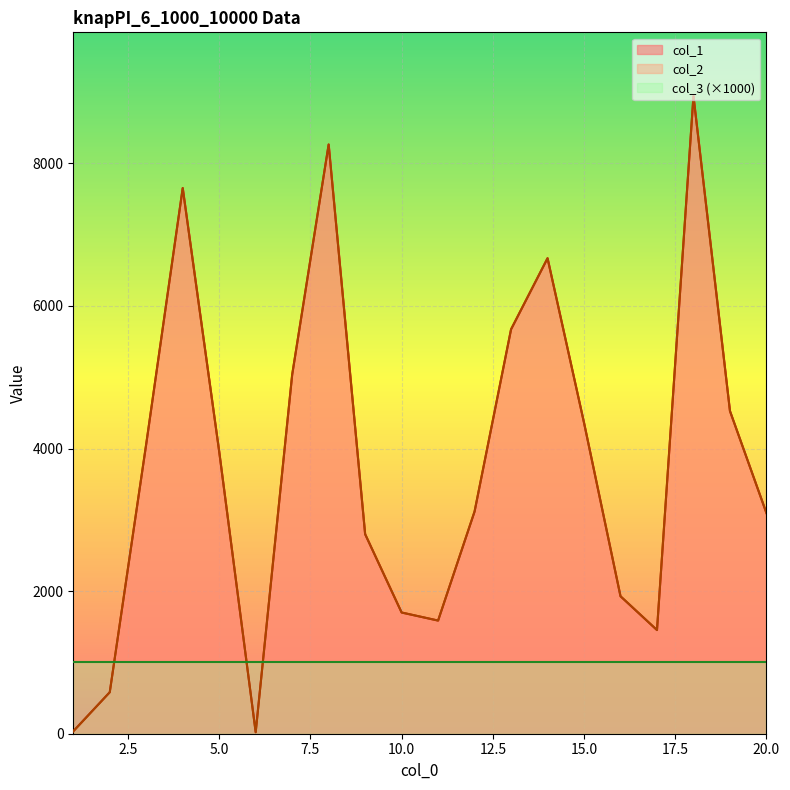

Does the chart display data point markers on the line(s)?

No